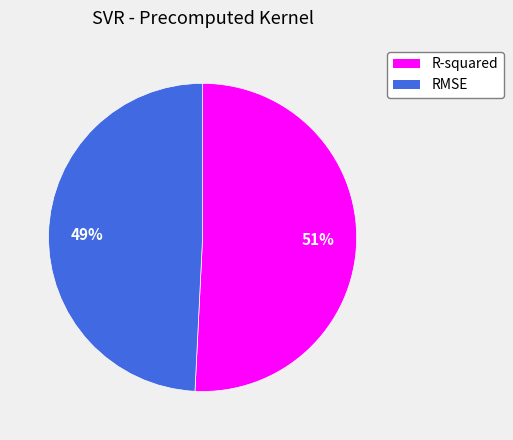

How many segments does this pie chart have?

2